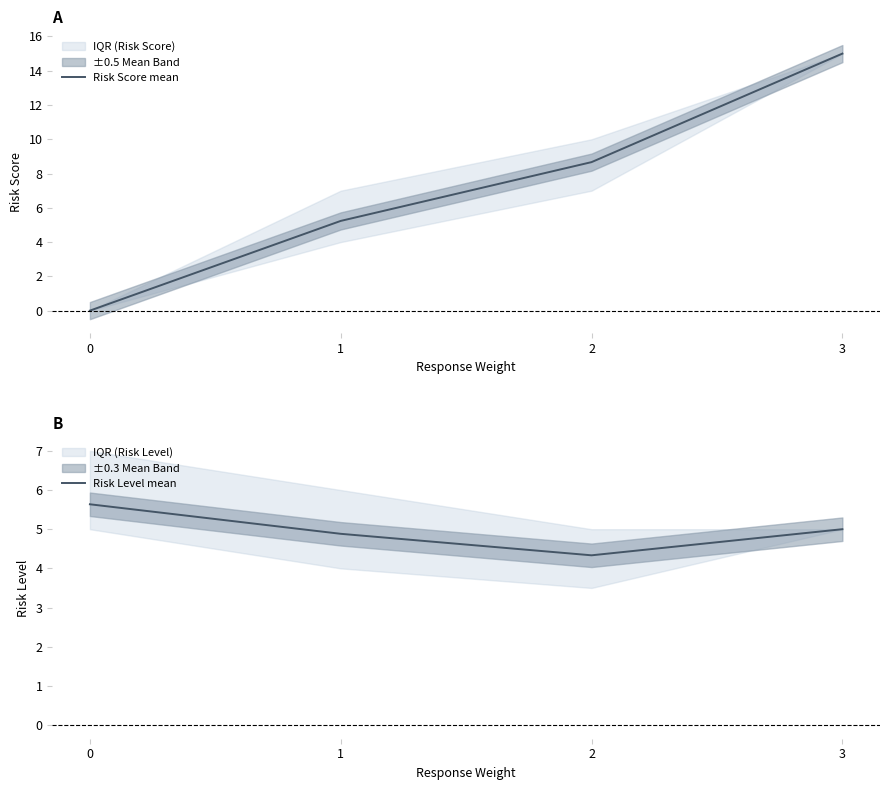

Reading left to right, what are all the values shown in this chart?

Risk Score mean: 0=0.0	1=5.2	2=8.7	3=15.0
Risk Level mean: 0=5.6	1=4.9	2=4.3	3=5.0